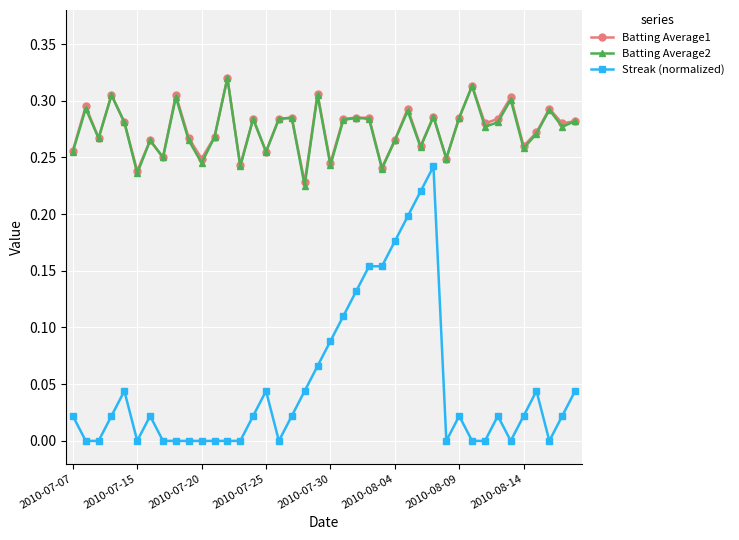

Which series has the largest range (max minus min)?

Streak (normalized)